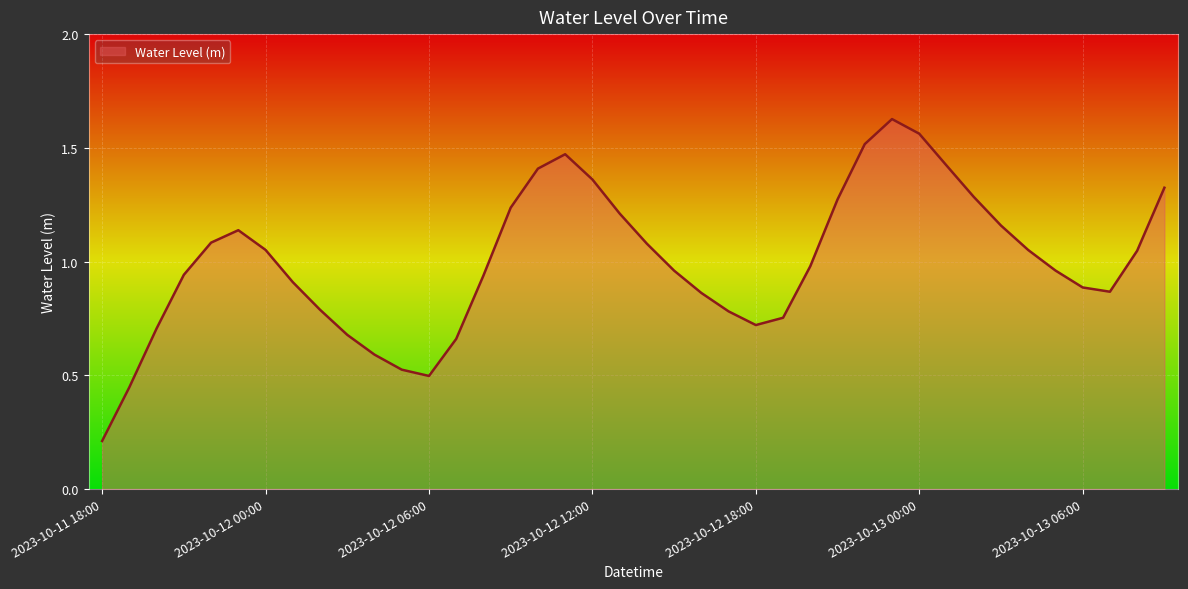

List the labels in order of value, smallest first.

2023-10-11 18:00, 2023-10-11 19:00, 2023-10-12 06:00, 2023-10-12 05:00, 2023-10-12 04:00, 2023-10-12 07:00, 2023-10-12 03:00, 2023-10-11 20:00, 2023-10-12 18:00, 2023-10-12 19:00, 2023-10-12 17:00, 2023-10-12 02:00, 2023-10-12 16:00, 2023-10-13 07:00, 2023-10-13 06:00, 2023-10-12 01:00, 2023-10-12 08:00, 2023-10-11 21:00, 2023-10-12 15:00, 2023-10-13 05:00, 2023-10-12 20:00, 2023-10-13 08:00, 2023-10-13 04:00, 2023-10-12 00:00, 2023-10-12 14:00, 2023-10-11 22:00, 2023-10-11 23:00, 2023-10-13 03:00, 2023-10-12 13:00, 2023-10-12 09:00, 2023-10-12 21:00, 2023-10-13 02:00, 2023-10-13 09:00, 2023-10-12 12:00, 2023-10-12 10:00, 2023-10-13 01:00, 2023-10-12 11:00, 2023-10-12 22:00, 2023-10-13 00:00, 2023-10-12 23:00